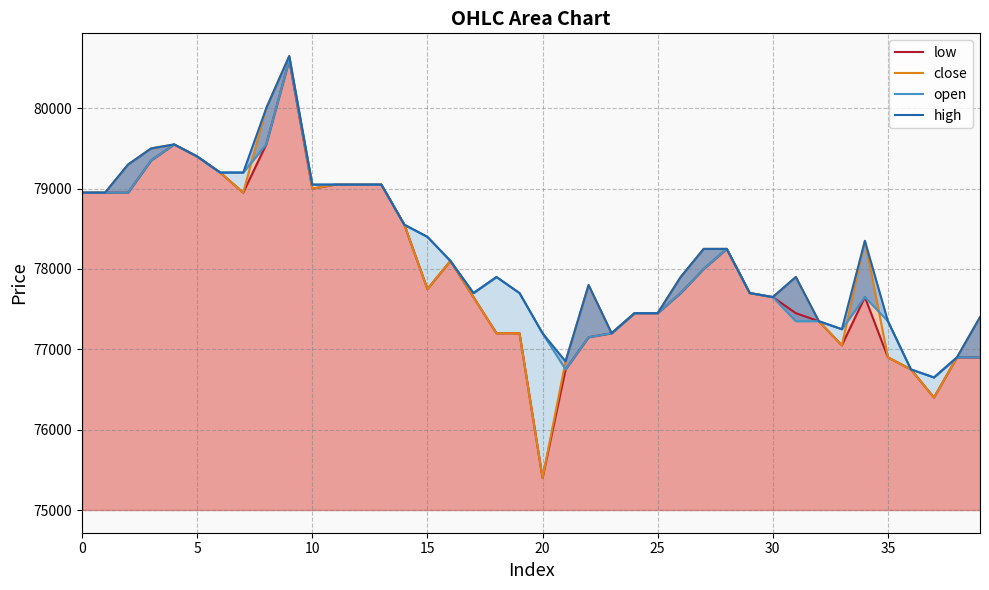

At which category is the sum across all series the highest?

9